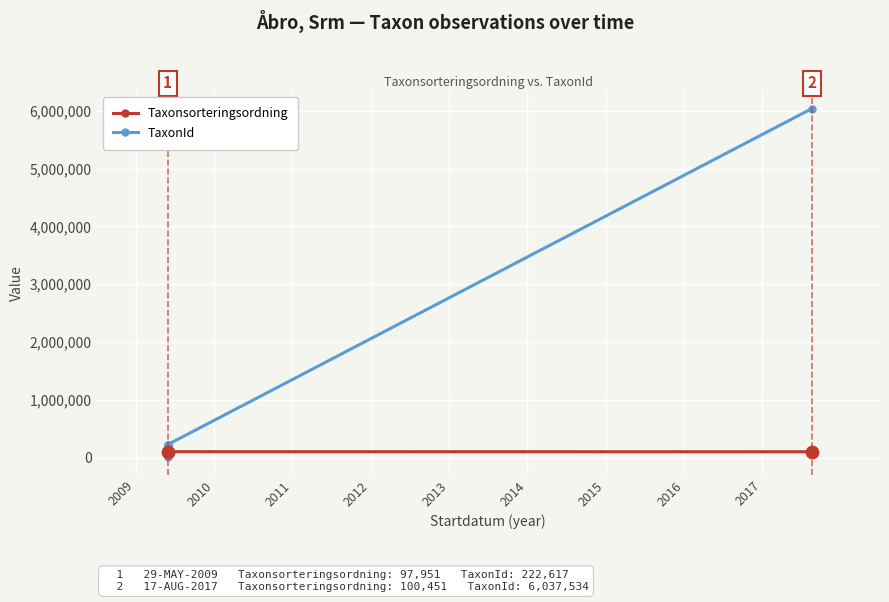

Which series reaches the minimum Y coordinate?

TaxonId